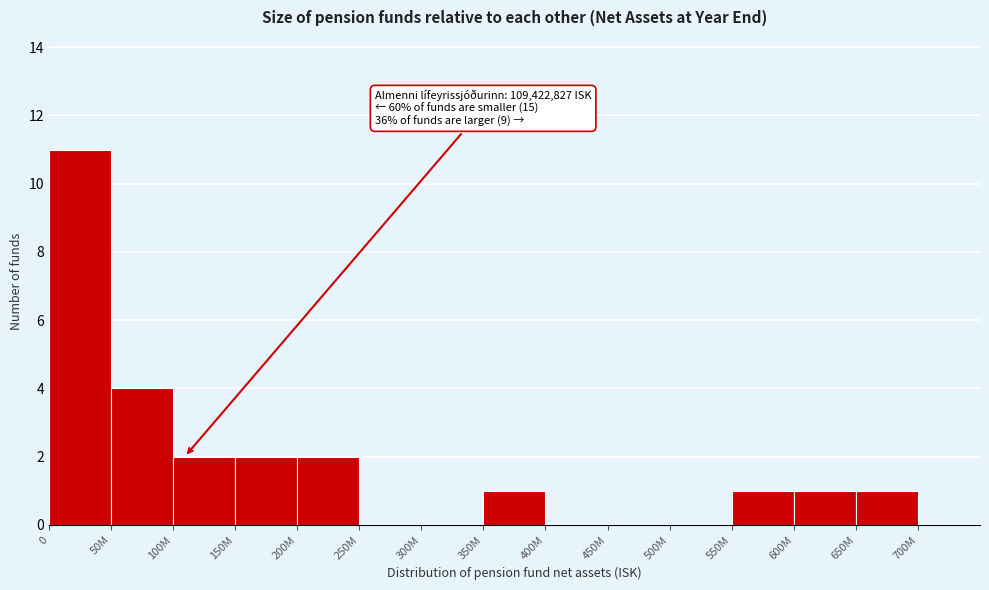

Reading left to right, list all the values displayed in this chart.

0=11	50M=4	100M=2	150M=2	200M=2	250M=0	300M=0	350M=1	400M=0	450M=0	500M=0	550M=1	600M=1	650M=1	700M=0